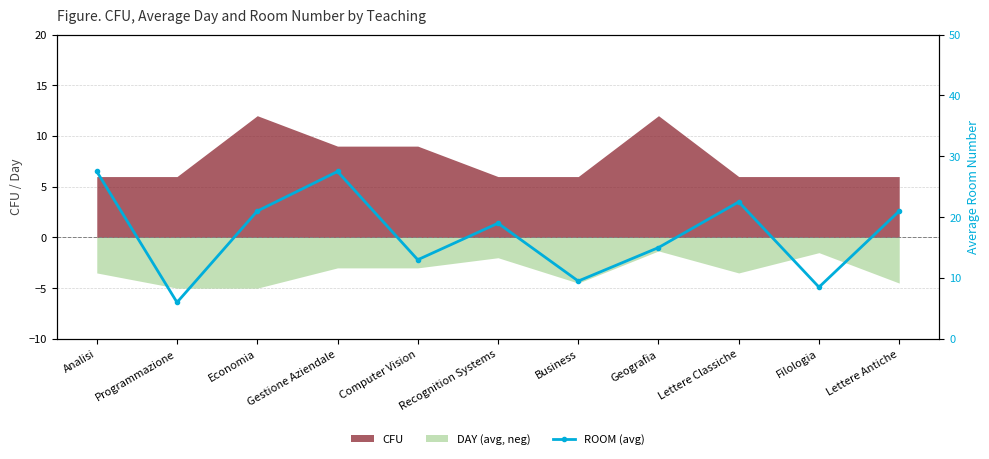

How many values are below 19?

5